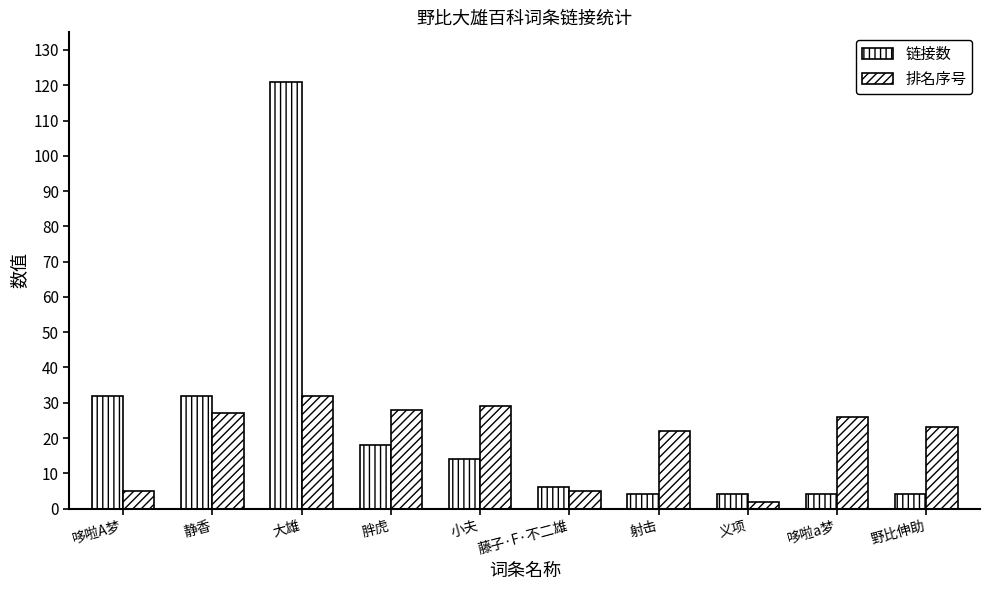

Which series changed the most between 小夫 and 藤子·F·不二雄?

排名序号